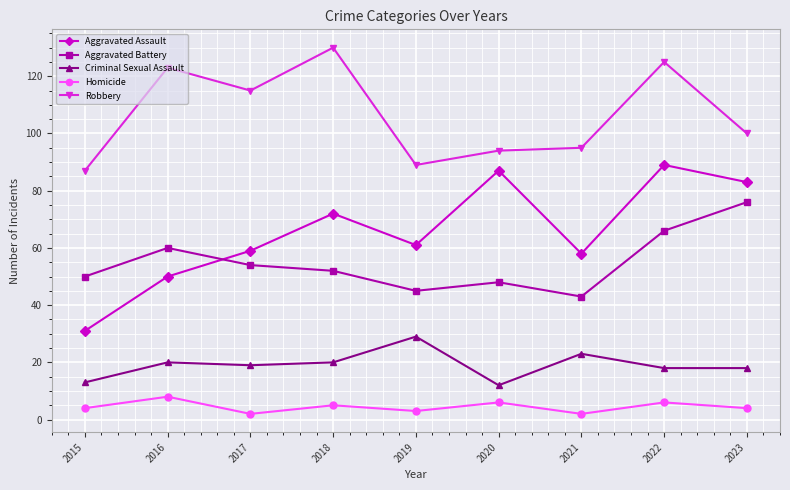

What is the average value of the Aggravated Battery series?

55